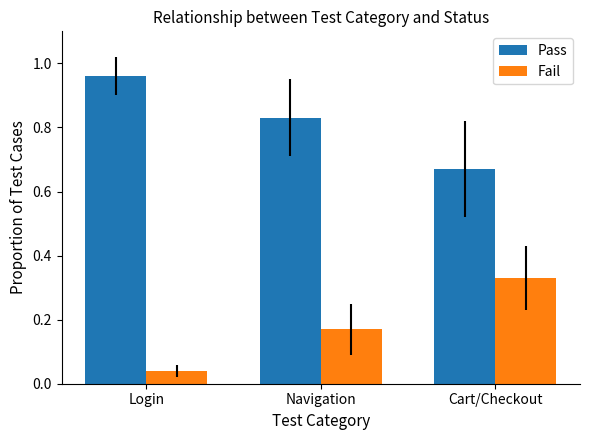

True or false: Fail has a value of 0.6 at Cart/Checkout.

False